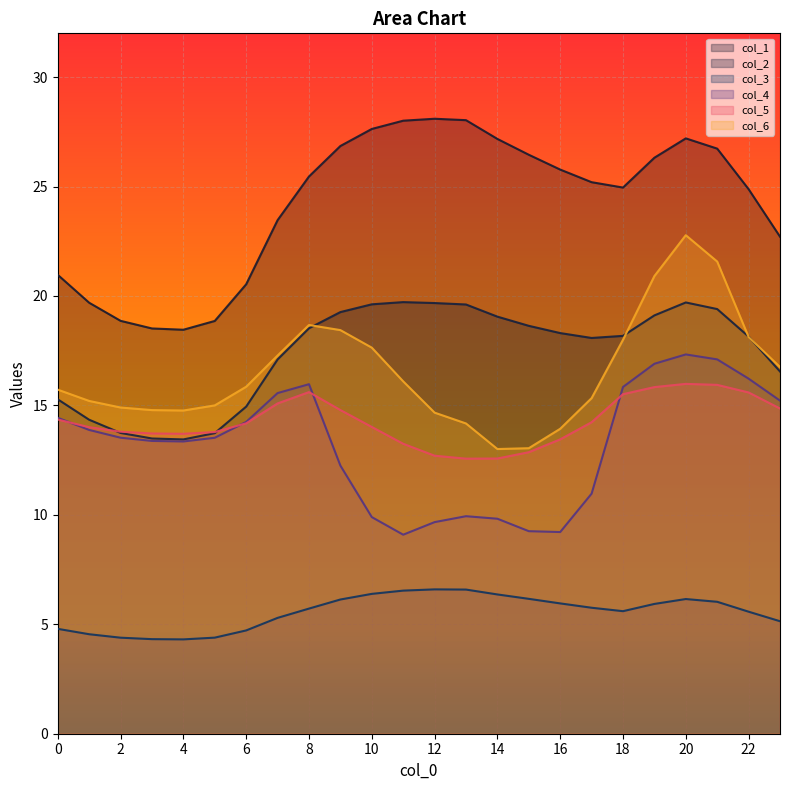

True or false: col_2 has a value of 13.4 at 4.

True